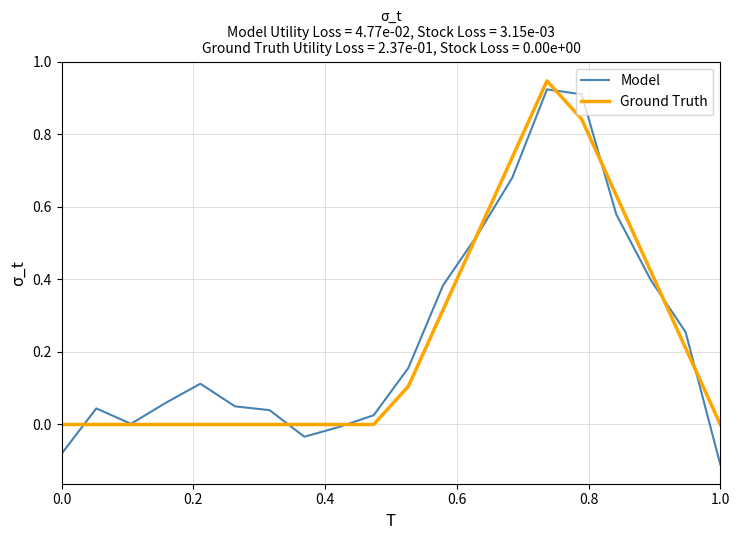

Which series has the largest range (max minus min)?

Model